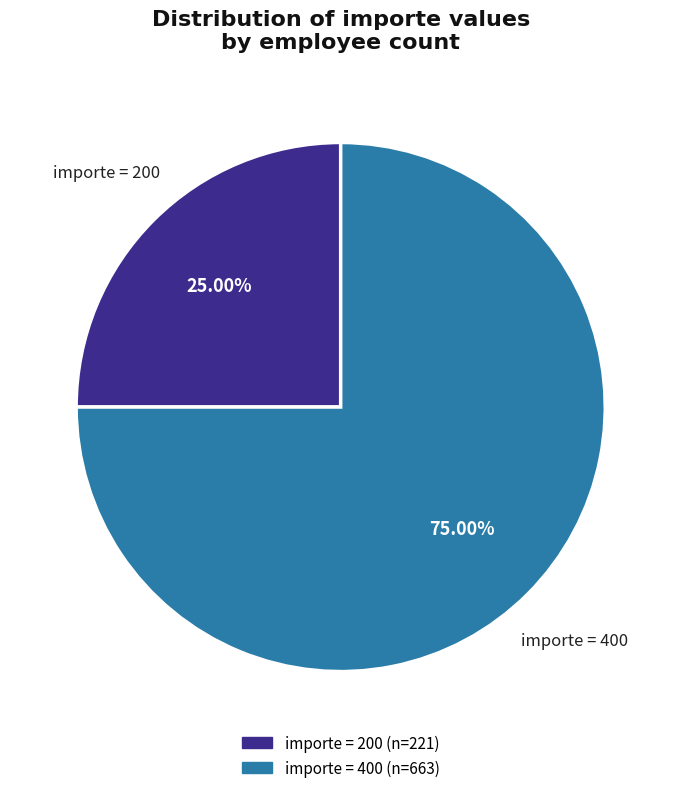

Does any single category account for the majority?

Yes